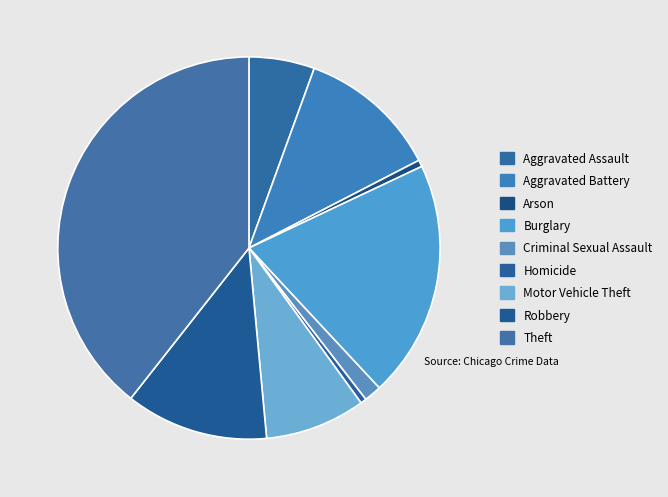

What is the smallest slice in the pie chart?

Homicide